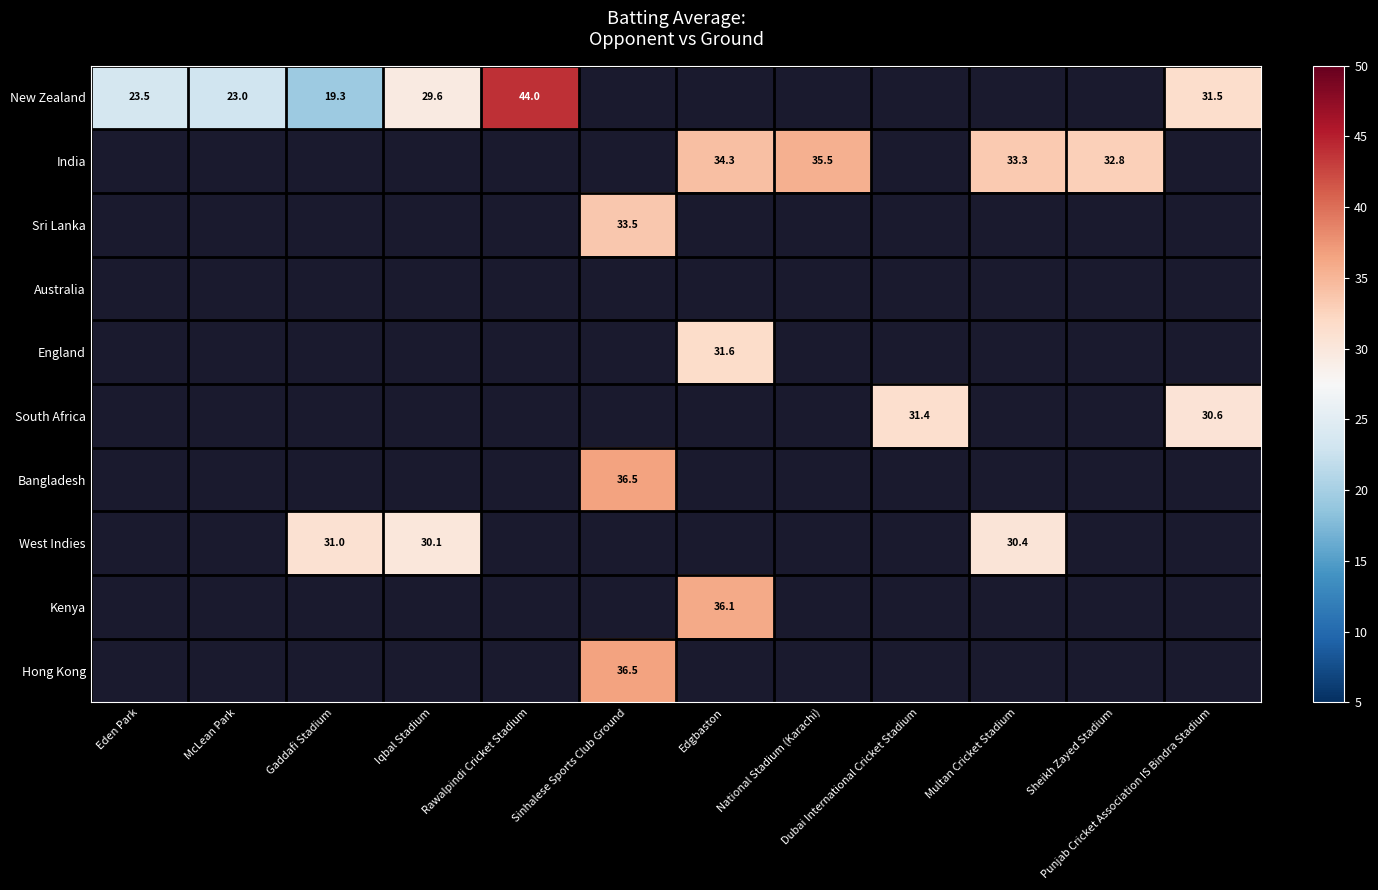

Is it true that South Africa equals 31.4 at Dubai International Cricket Stadium?

True